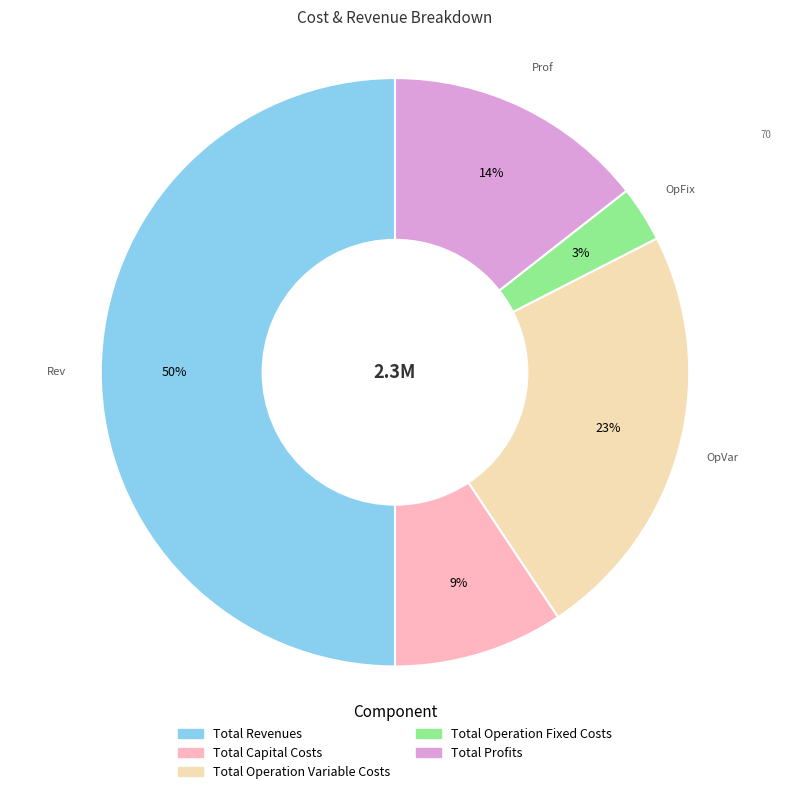

Is Total Operation Fixed Costs the majority of the pie?

No